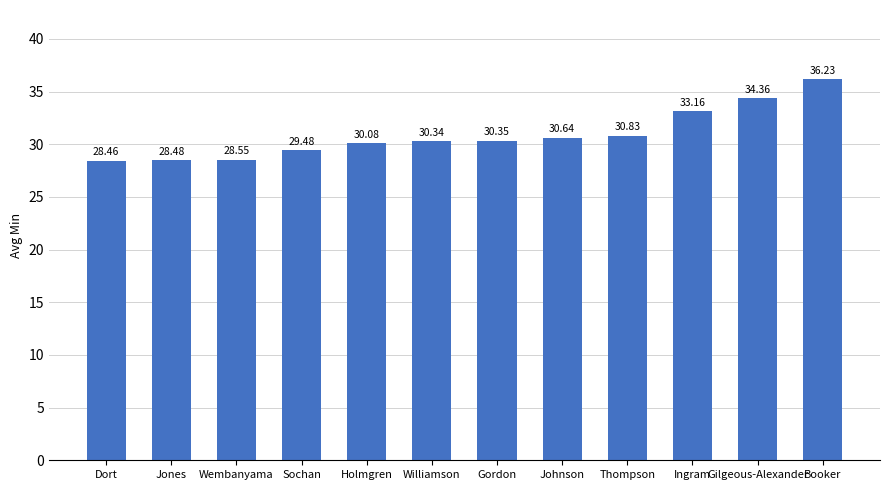

Rank the categories by value from lowest to highest.

Dort, Jones, Wembanyama, Sochan, Holmgren, Williamson, Gordon, Johnson, Thompson, Ingram, Gilgeous-Alexander, Booker